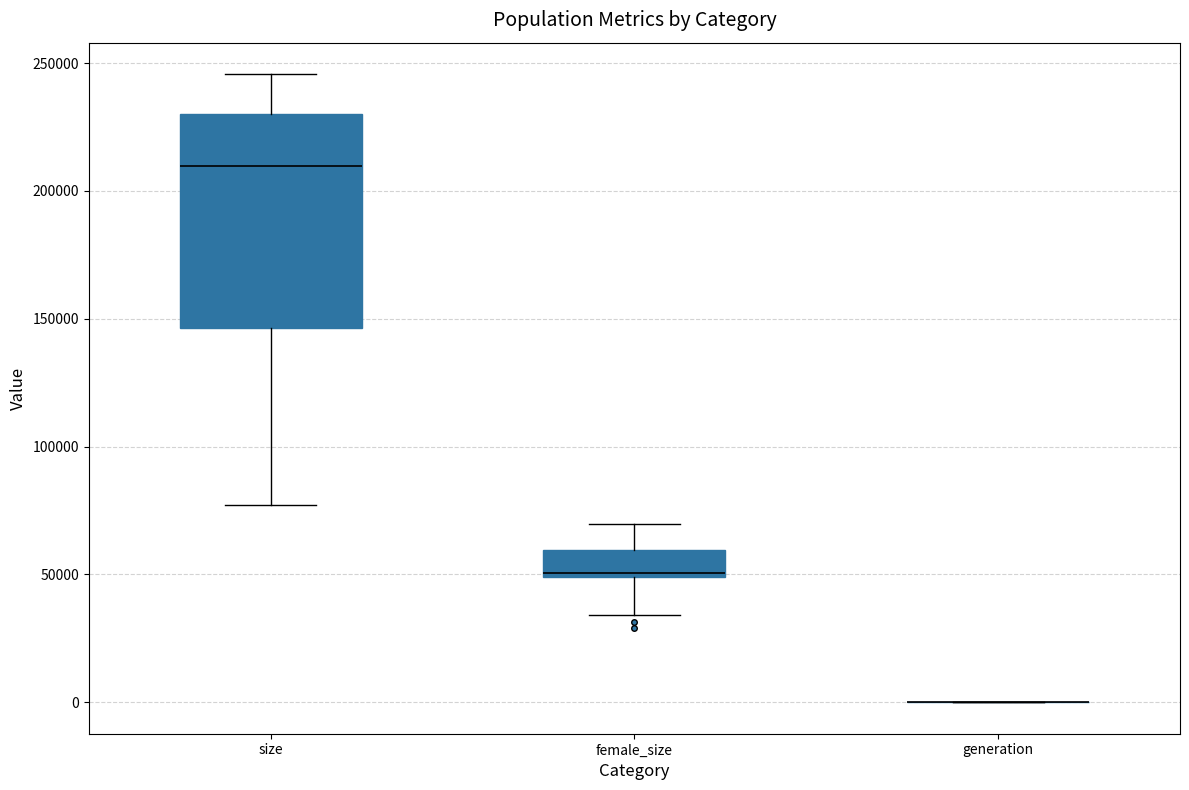

Reading left to right, read every box against the y-axis: the position of its median line, the range the box covers, and the ends of its whiskers. The values are not printed on the chart, so give them approximately, as read against the axis.

size: median 210000, box 145000 to 230000, whiskers 75000 to 245000
female_size: median 50000, box 50000 to 60000, whiskers 35000 to 70000
generation: box collapsed to a line at 0, whiskers 0 to 0